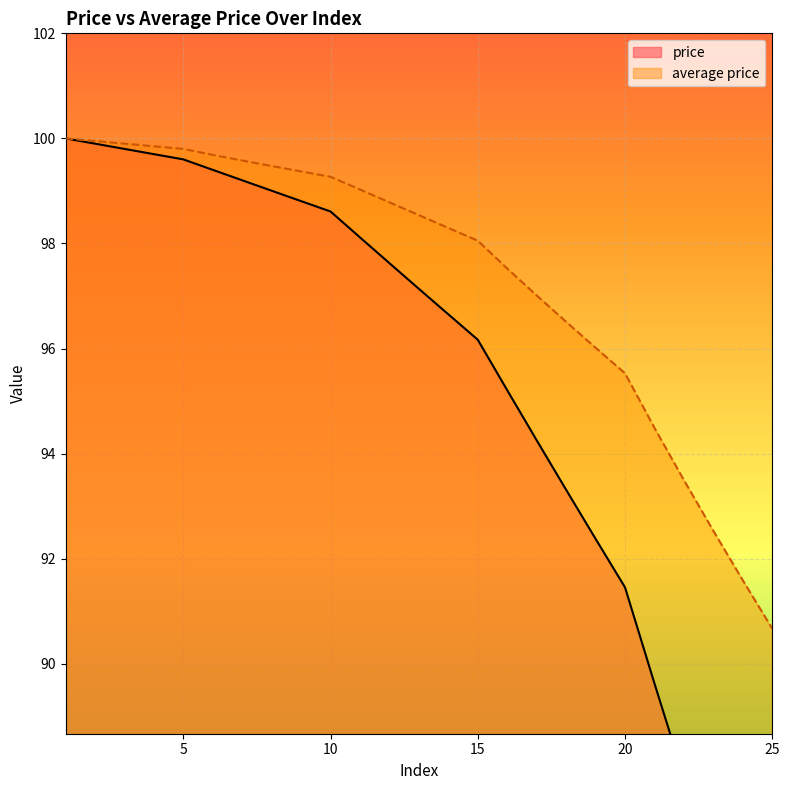

True or false: average price and price intersect in this chart.

False